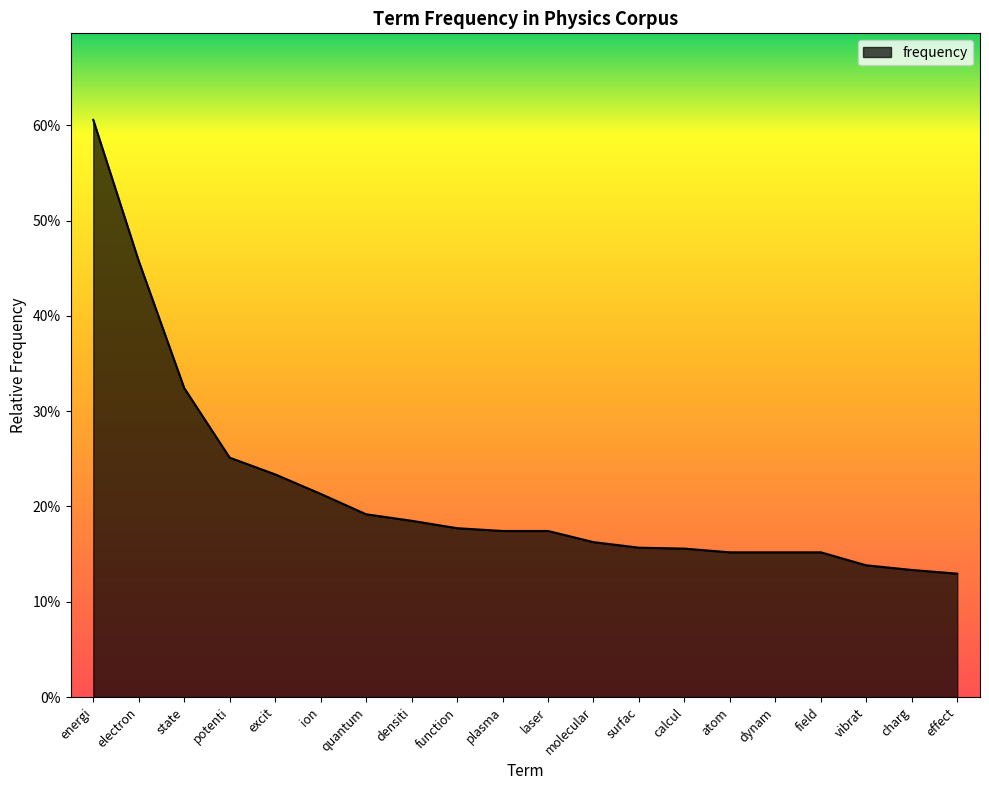

Between excit and calcul, which is larger?

excit